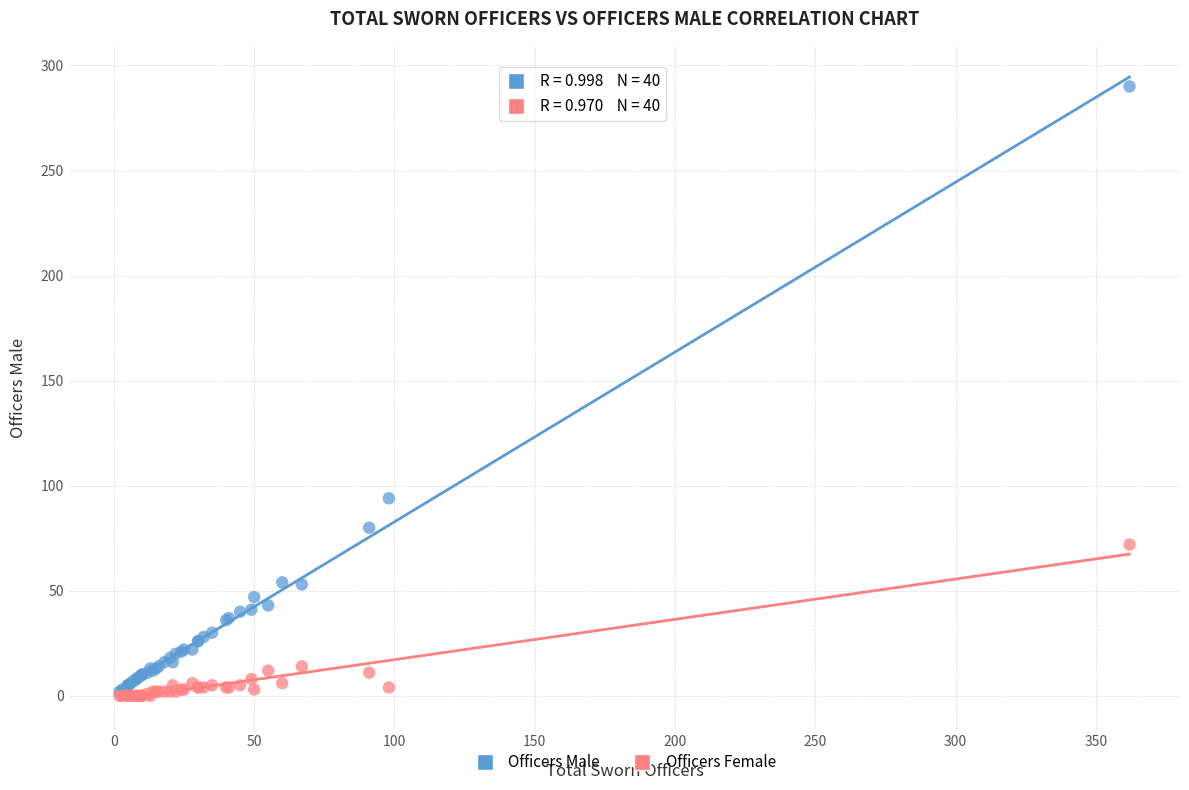

Across all series, what Y value is closest to 145?

94